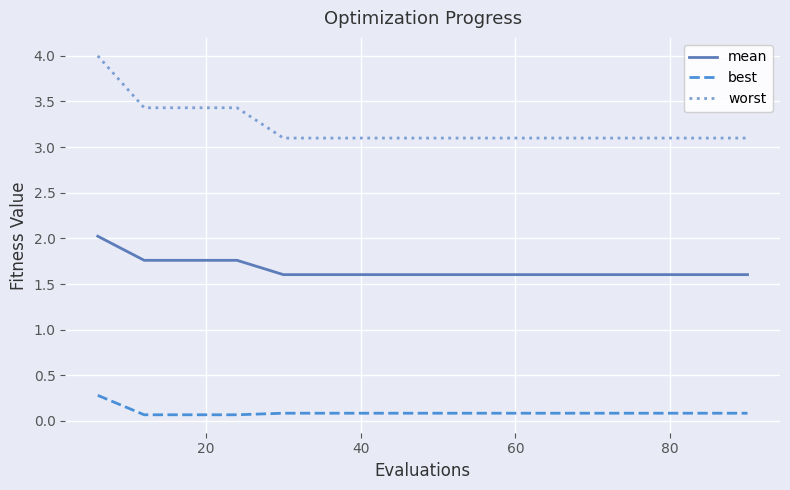

What is the maximum value shown in the chart?

4.0